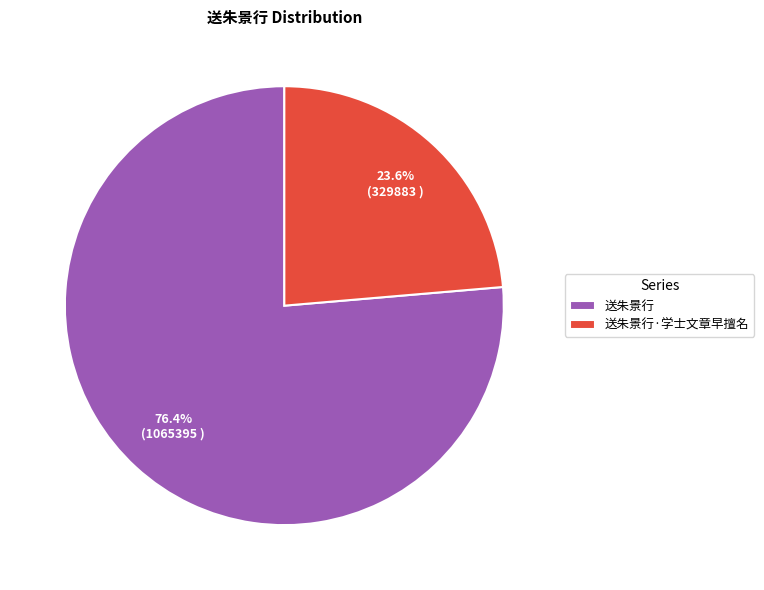

Which category accounts for the majority?

送朱景行